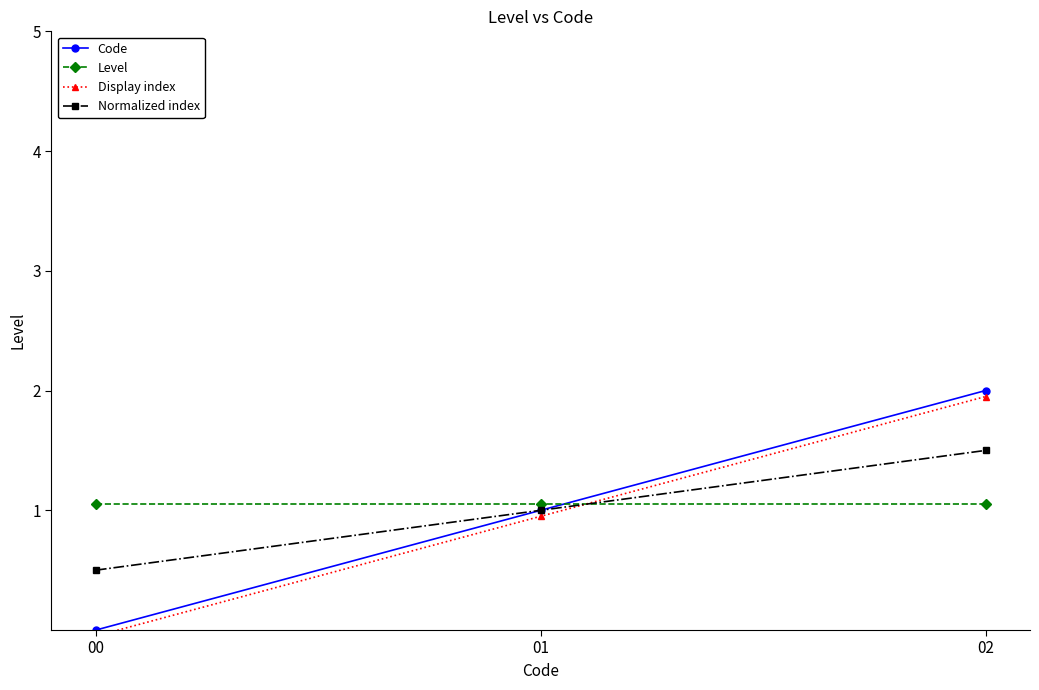

Does the chart have visible grid lines?

No